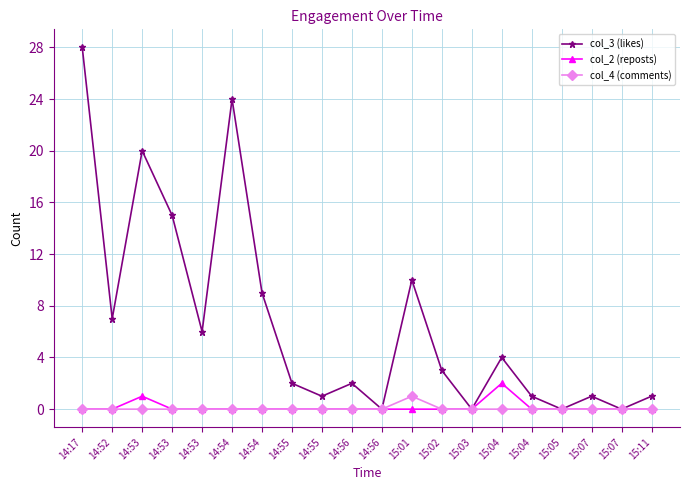

What are all the series names shown in the legend?

col_3 (likes), col_2 (reposts), col_4 (comments)